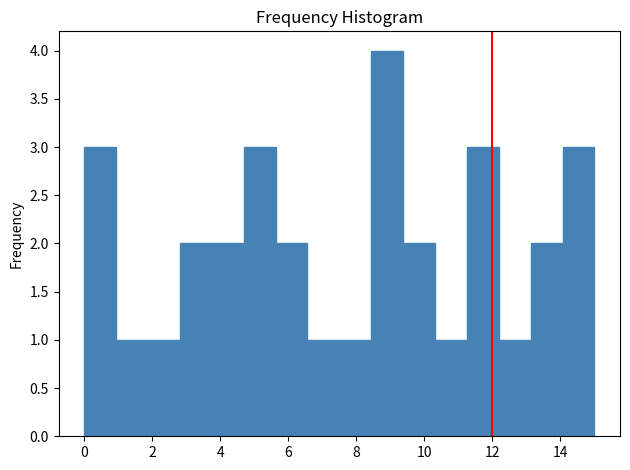

Reading left to right, transcribe this chart: for each bar, give the range it covers on the x-axis and its height. Neither the bar edges nor the heights are printed on the chart, so give them approximately, as read against the axes.

0.0 to 1.0: 3
1.0 to 1.8: 1
1.8 to 2.8: 1
2.8 to 3.8: 2
3.8 to 4.6: 2
4.6 to 5.6: 3
5.6 to 6.6: 2
6.6 to 7.6: 1
7.6 to 8.4: 1
8.4 to 9.4: 4
9.4 to 10.4: 2
10.4 to 11.2: 1
11.2 to 12.2: 3
12.2 to 13.2: 1
13.2 to 14.0: 2
14.0 to 15.0: 3